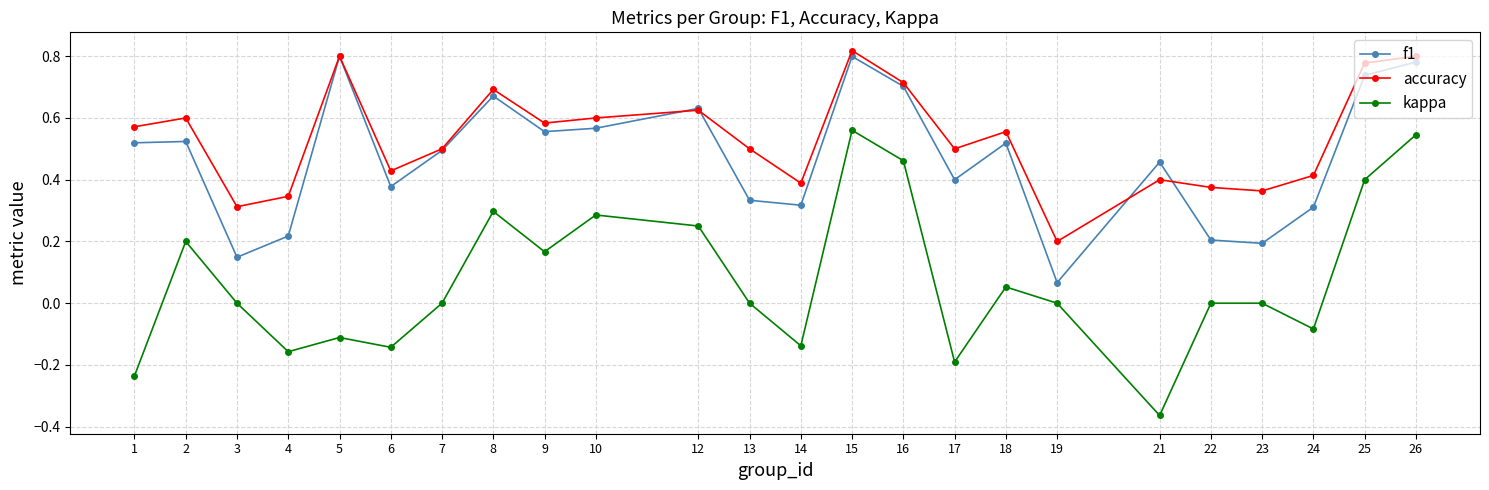

True or false: kappa and f1 cross at least once.

False